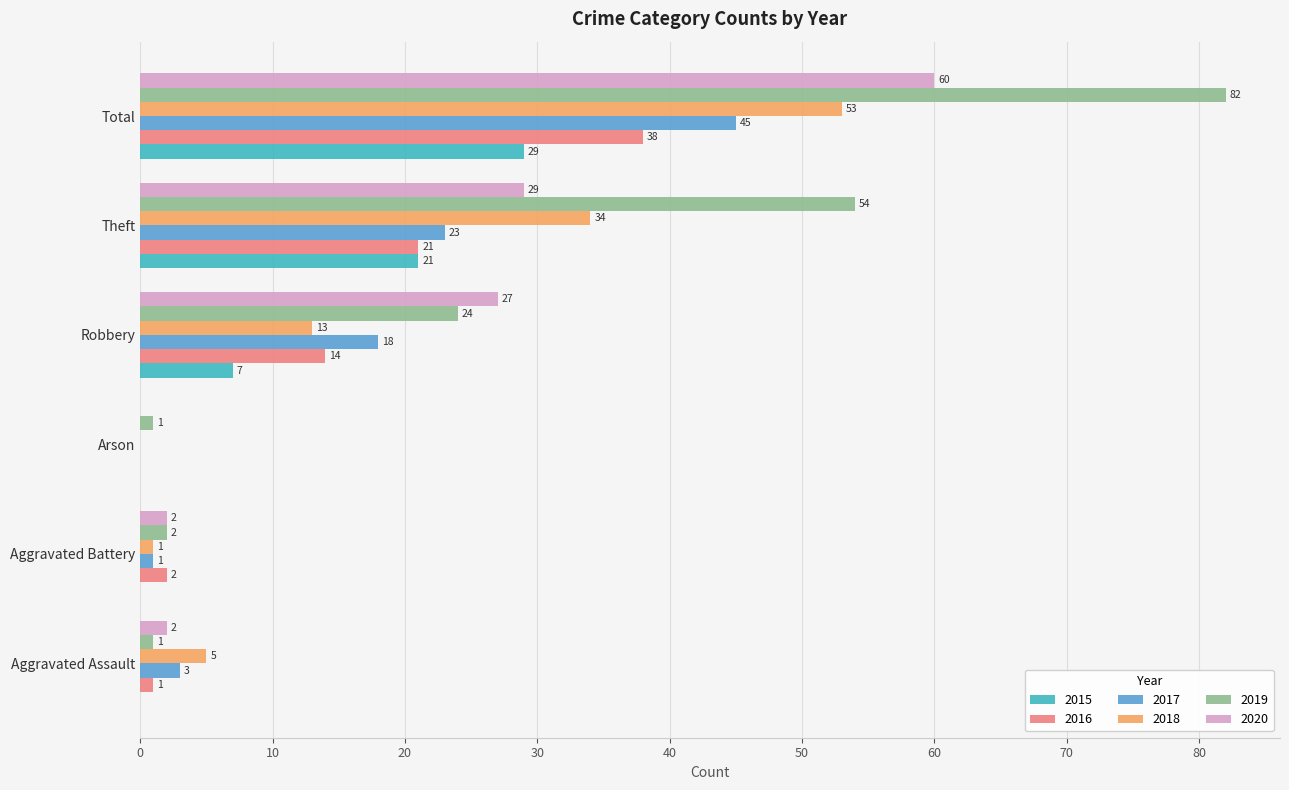

Between Arson and Theft, which series saw the biggest shift?

2019